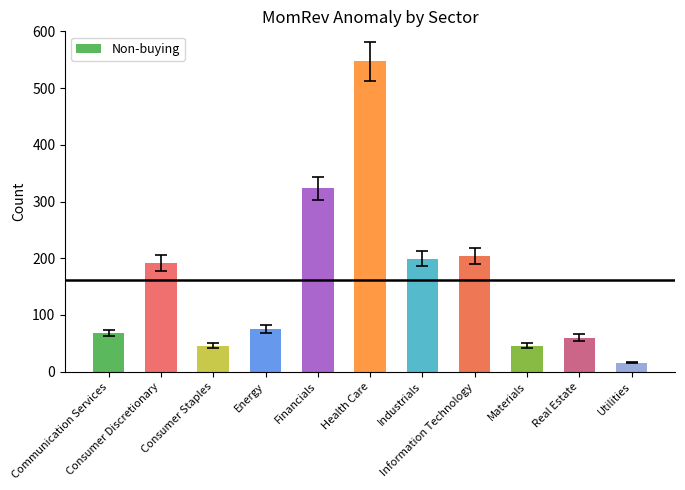

What is the ratio of the value at Consumer Staples to the value at Utilities?

2.9